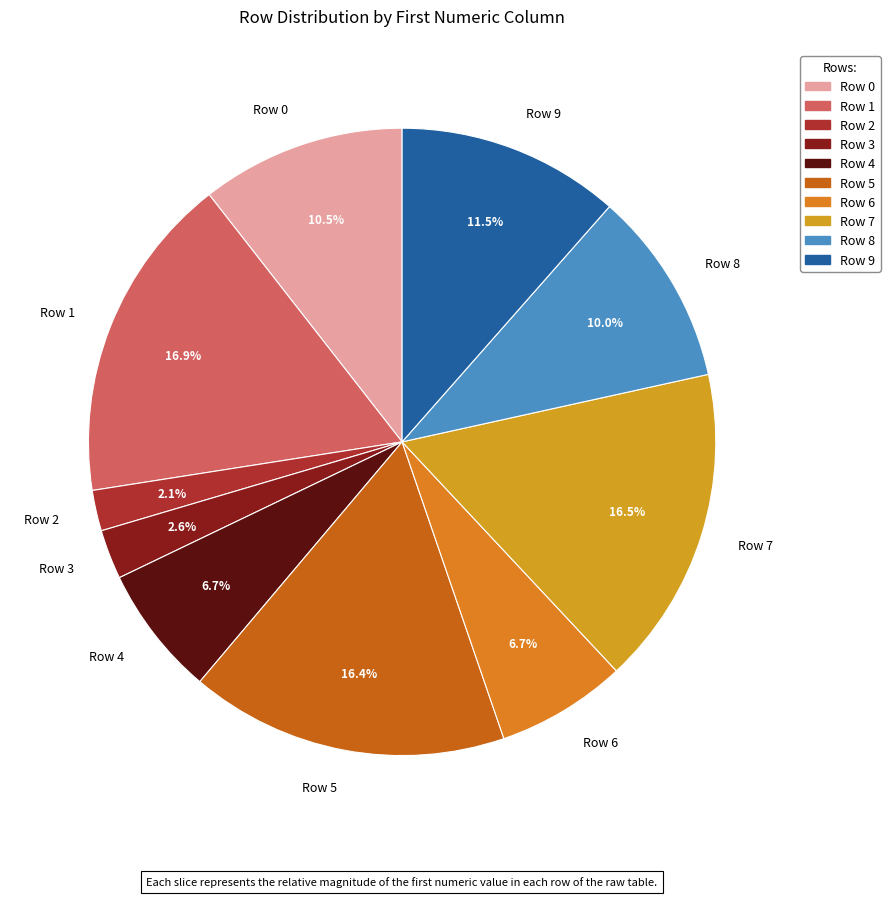

Count the number of slices in the pie.

10